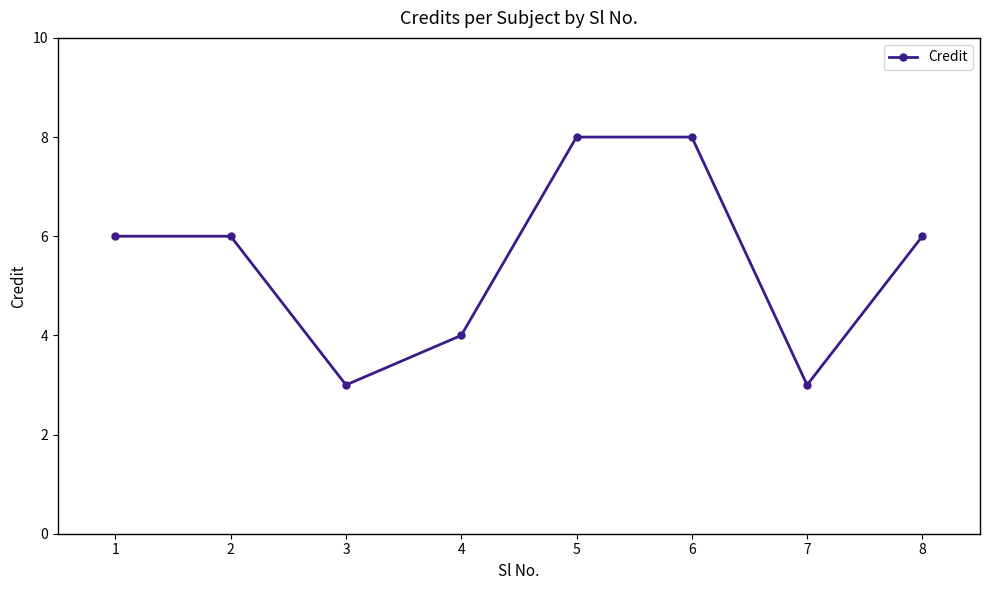

True or false: there are more than 2 points higher than both neighbors.

False